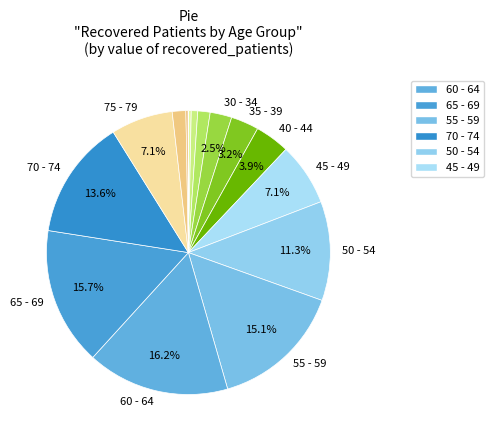

Count the number of slices in the pie.

16